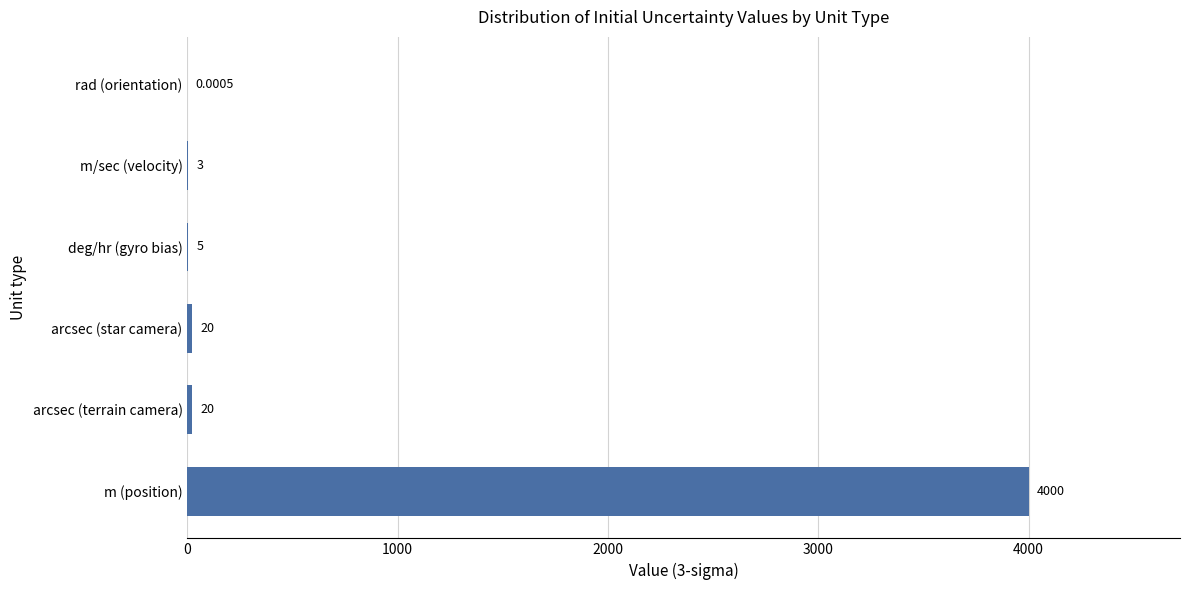

How many distinct data groups are displayed?

1